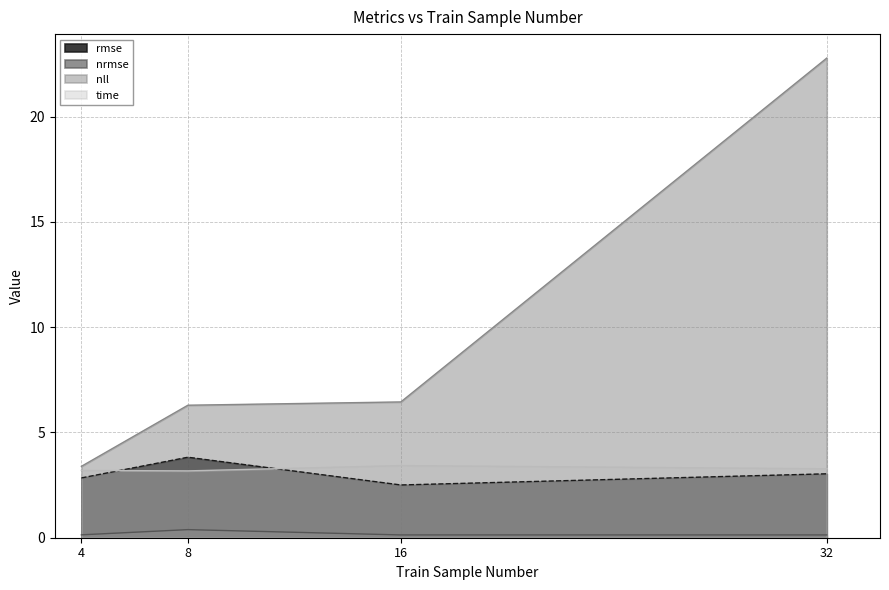

Between 16 and 32, which series saw the biggest shift?

nll